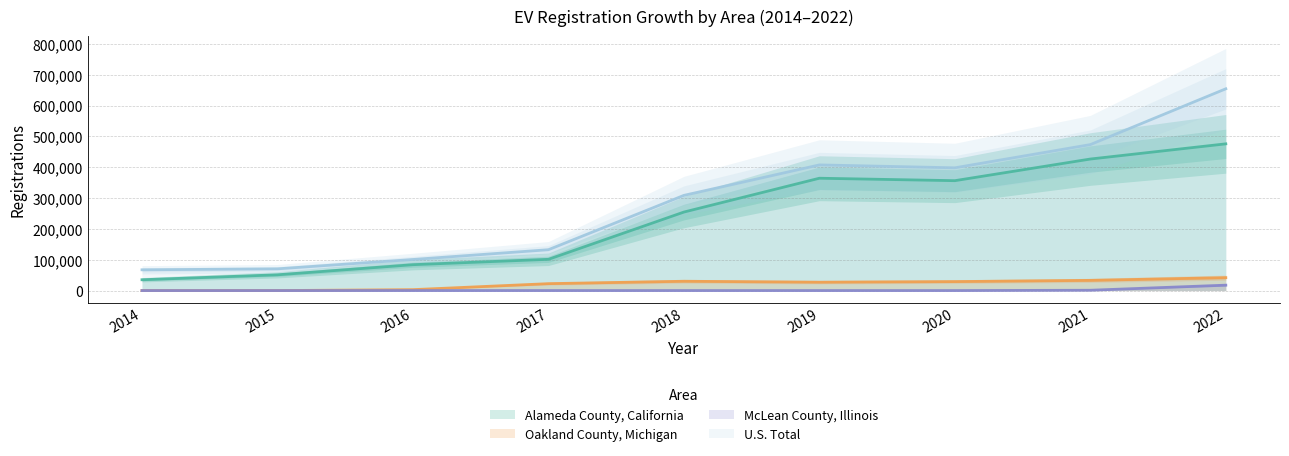

Which series changed the most between 2019 and 2022?

U.S. Total